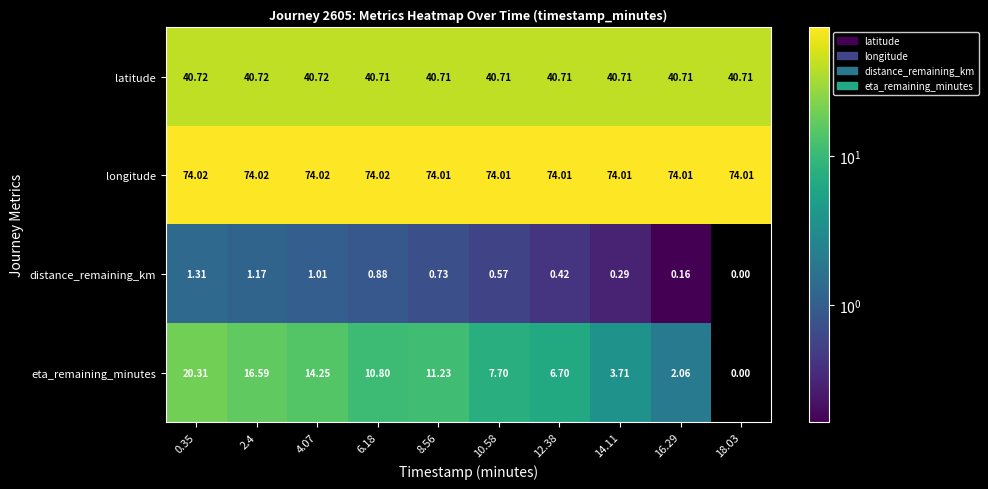

How many values in eta_remaining_minutes are above zero?

9